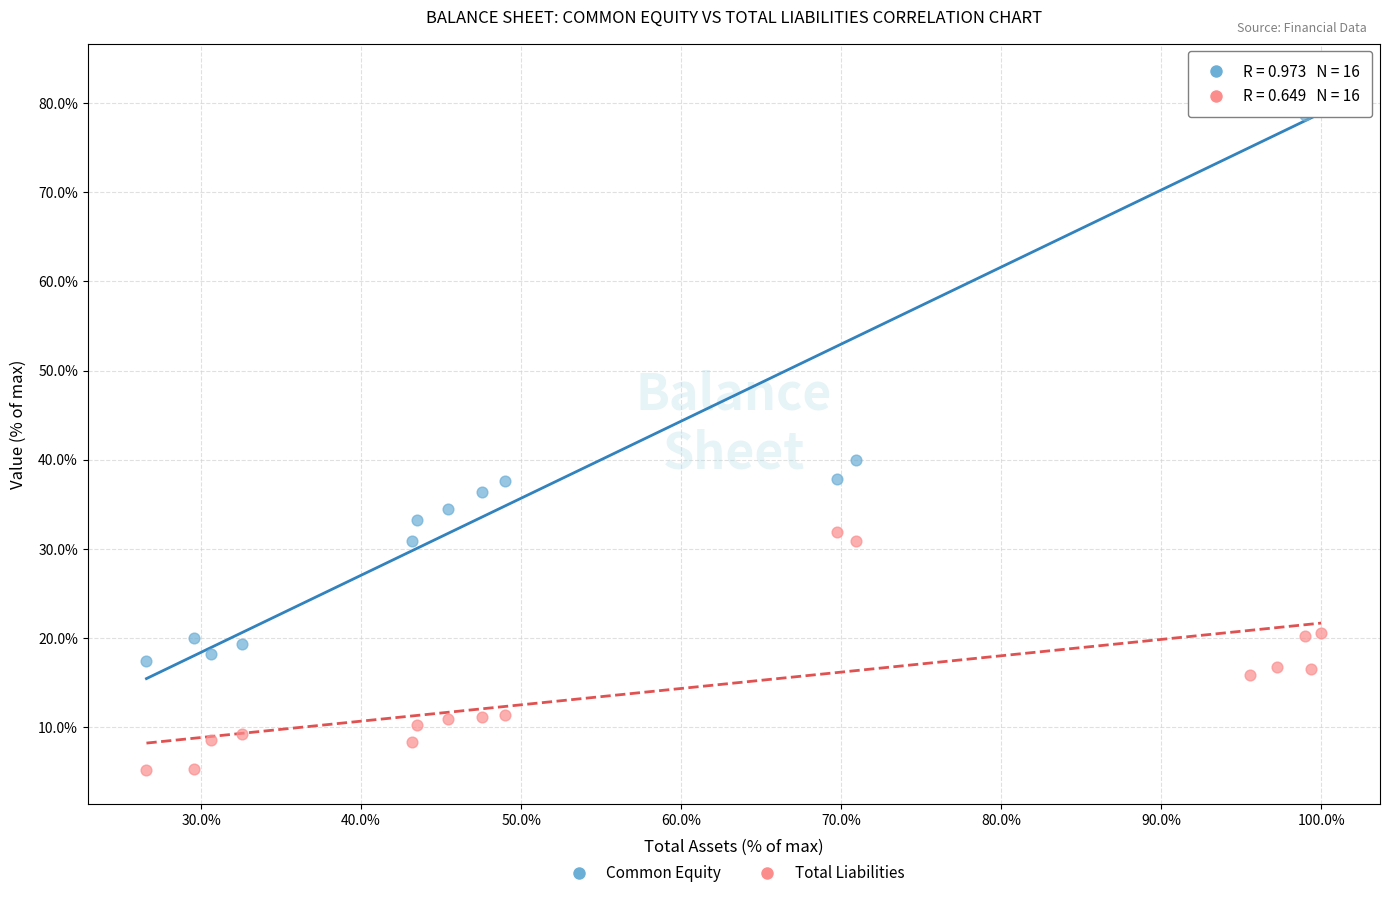

Which series contains the highest Y value?

Common Equity